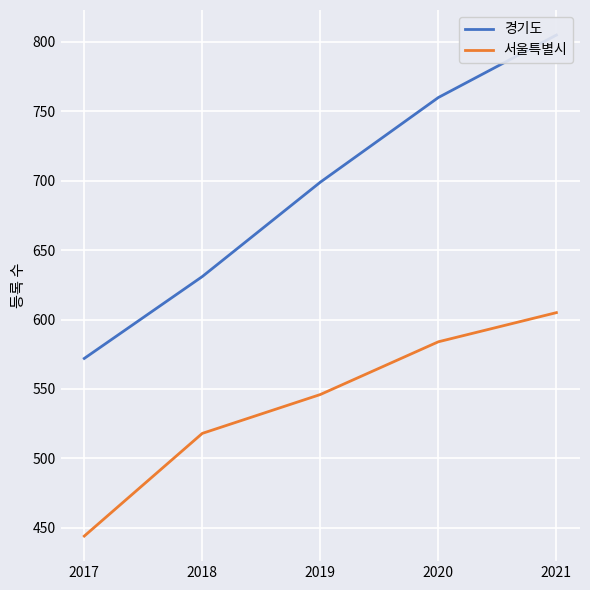

True or false: 서울특별시 has more than 0 points higher than both neighbors.

False